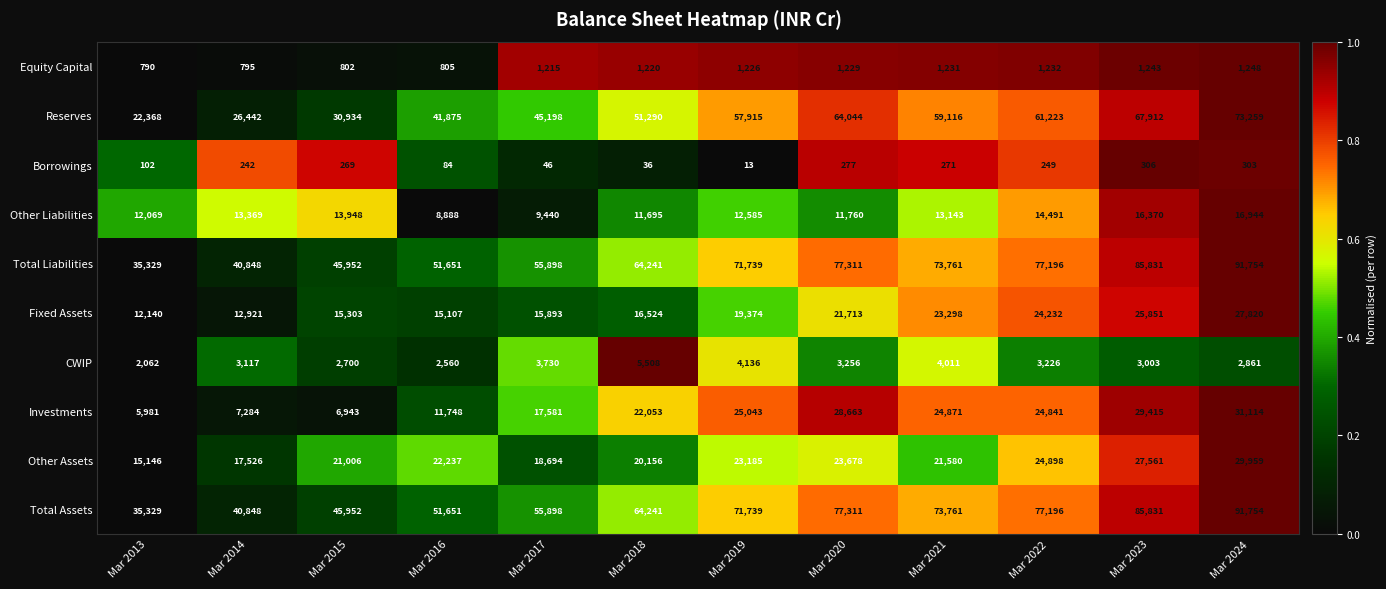

The Reserves series shows 41875 at Mar 2016. True or false?

True